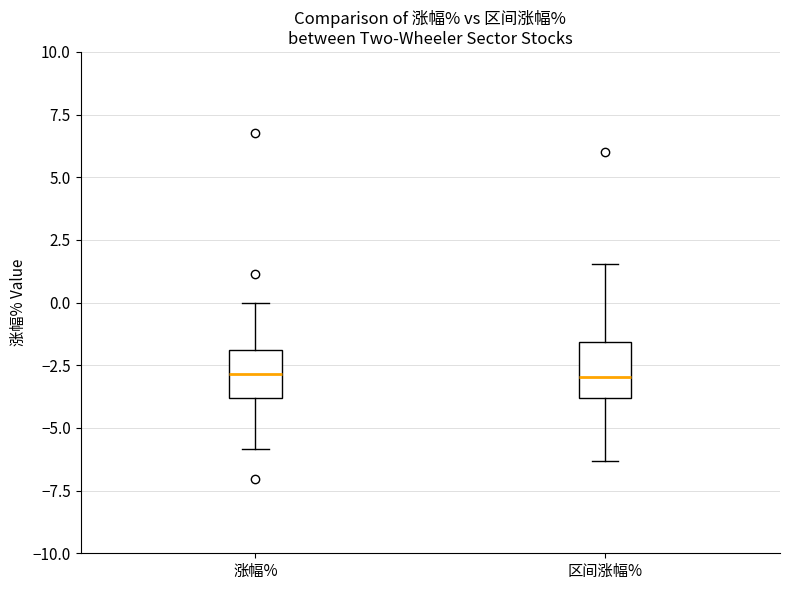

Where does the median line of the box for 涨幅% sit on the y-axis? The values are not printed on the chart, so give them approximately, as read against the axis.

-3.0